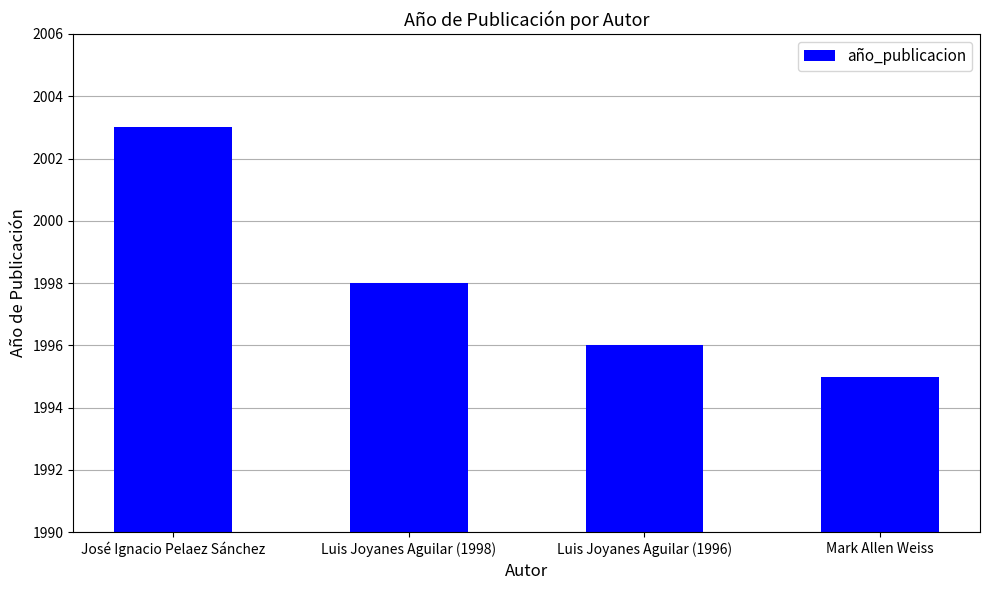

How many bars are there in total?

4